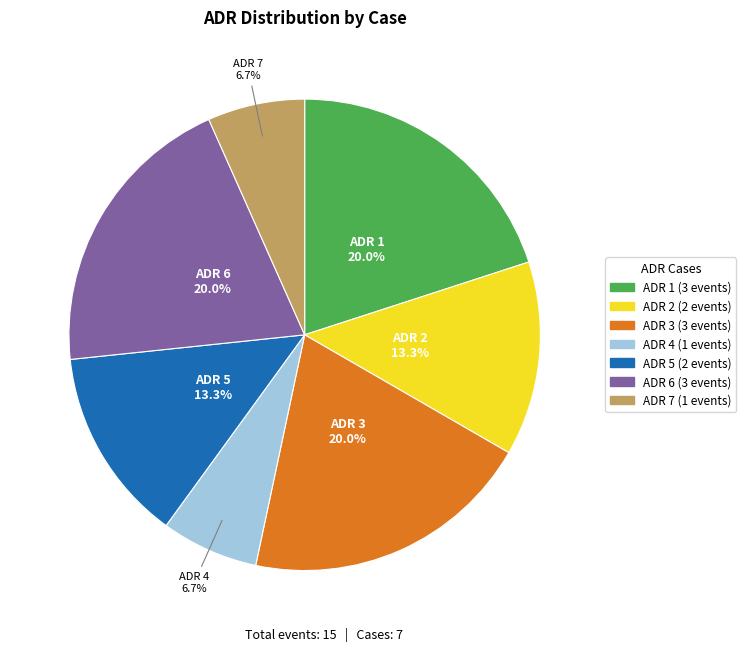

To the nearest percent, what is the difference between the largest and smallest slice percentages?

13%